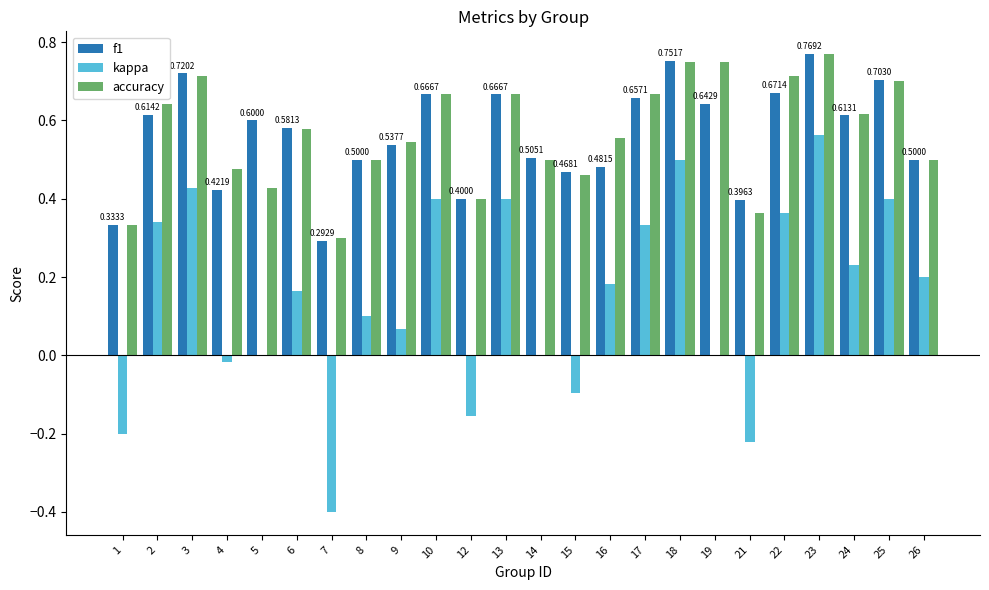

Which series changed the most between 13 and 15?

kappa